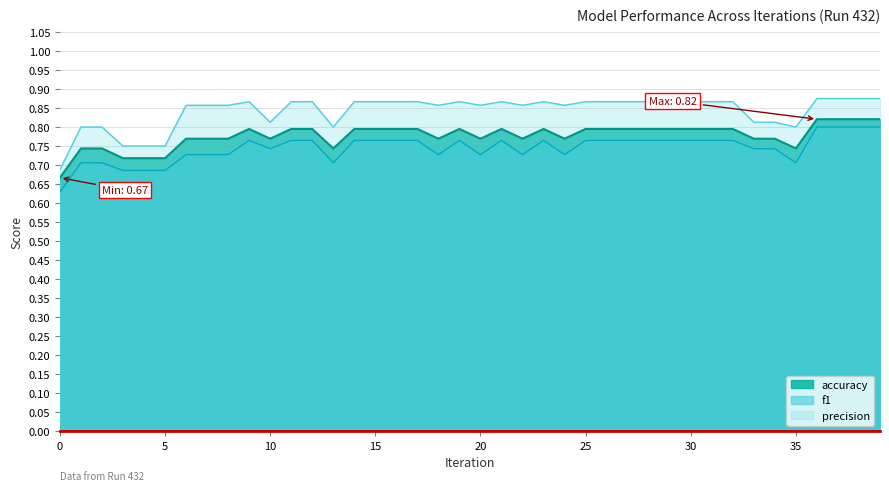

Reading left to right, transcribe all the data shown in this chart.

0.7	0.7	0.7	0.7	0.7	0.7	0.8	0.8	0.8	0.8	0.8	0.8	0.8	0.7	0.8	0.8	0.8	0.8	0.8	0.8	0.8	0.8	0.8	0.8	0.8	0.8	0.8	0.8	0.8	0.8	0.8	0.8	0.8	0.8	0.8	0.7	0.8	0.8	0.8	0.8